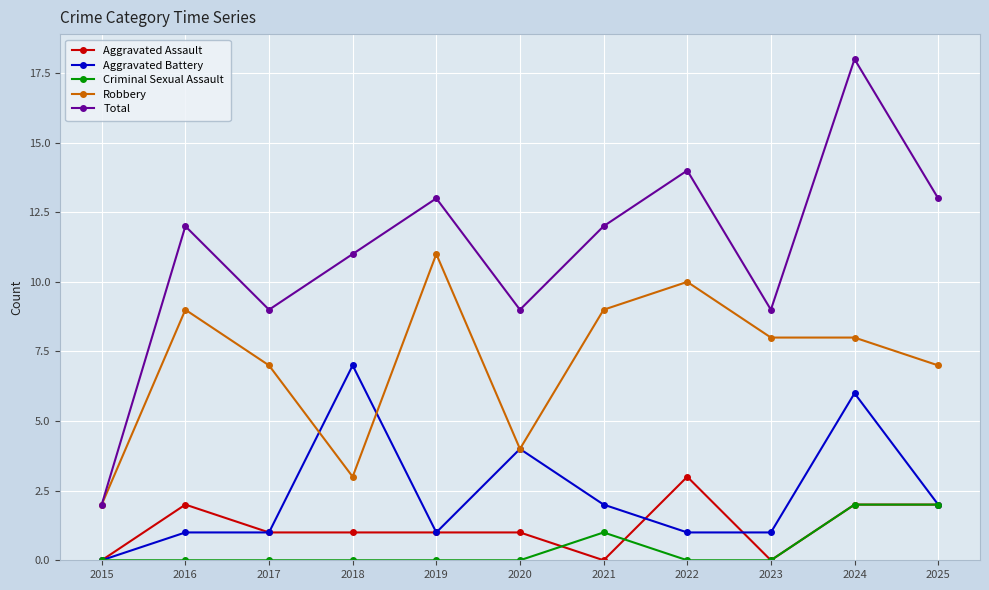

Count the number of data series in this chart.

5